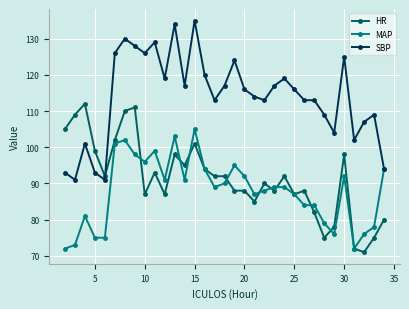

List the series in order of their peak value, highest first.

SBP, HR, MAP